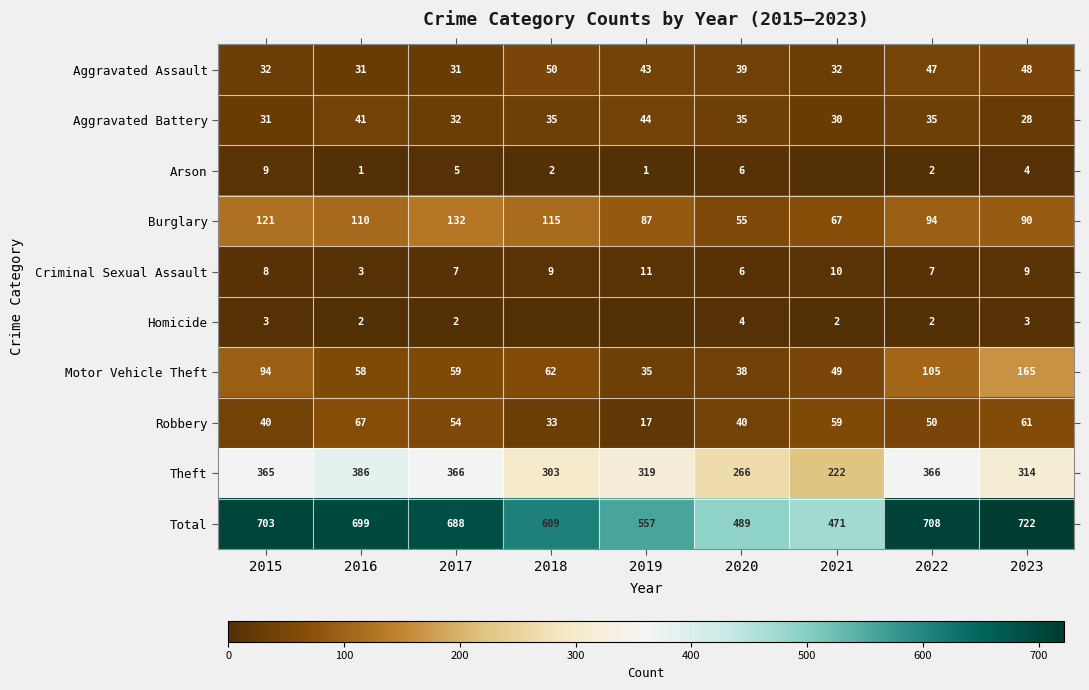

What is the difference between the highest and lowest values at 2017?

686